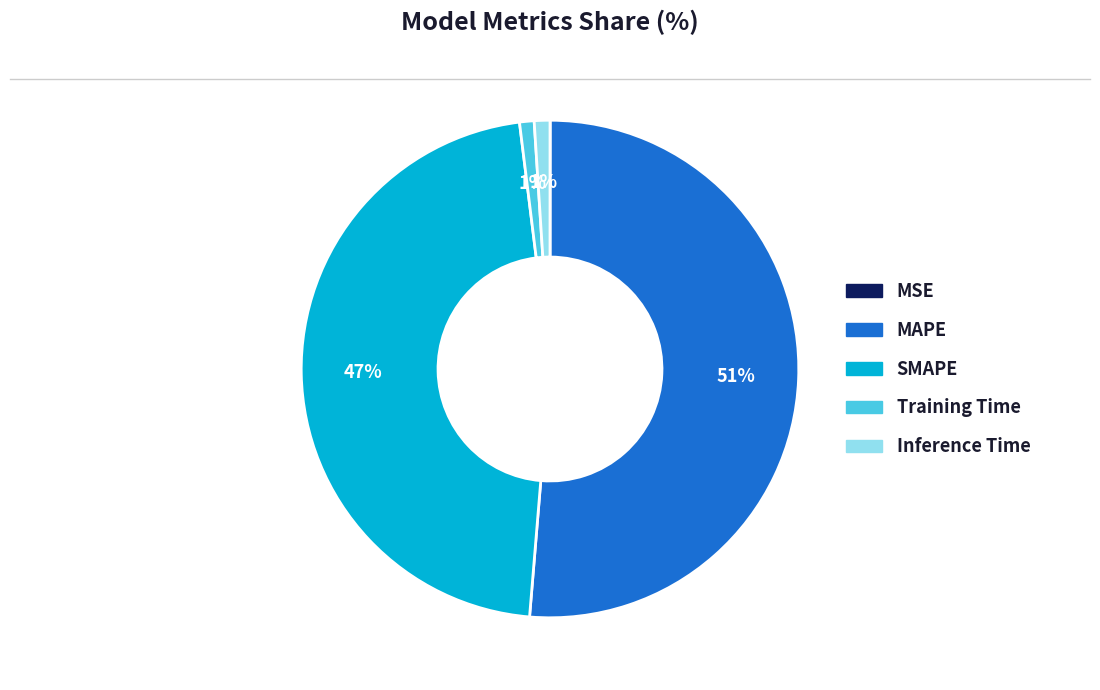

Which category accounts for the majority?

MAPE